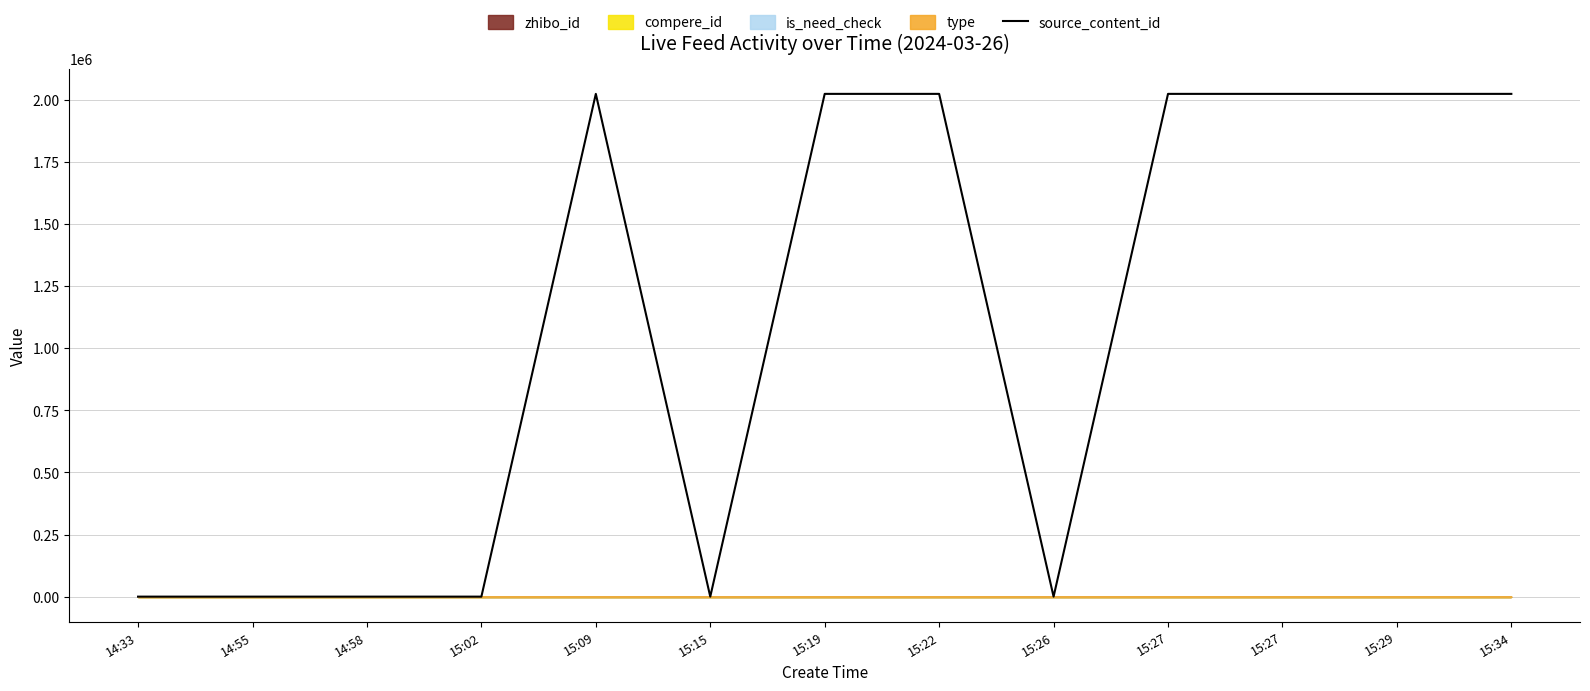

What is the label of the 5th point from the right?

15:26